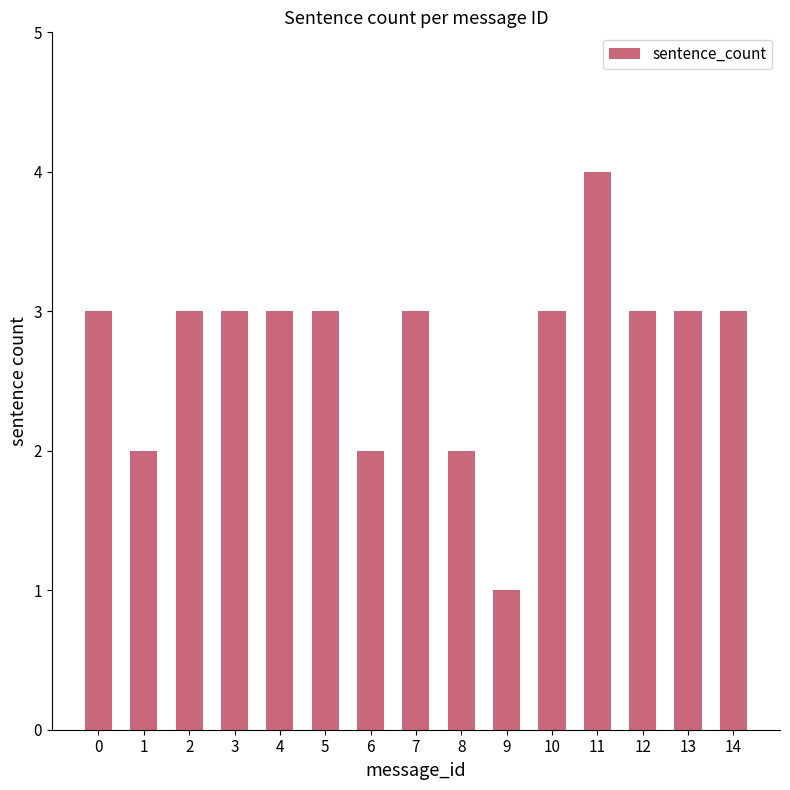

What is the approximate value at 1?

2